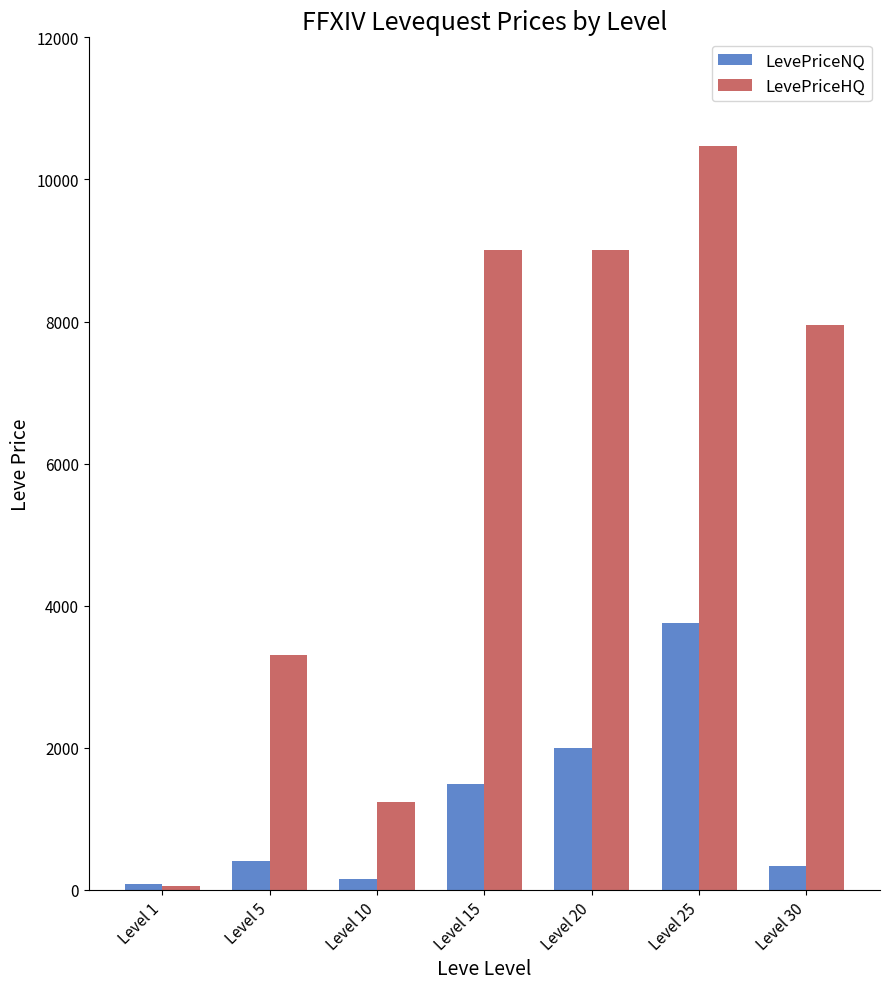

What is the sum of the LevePriceNQ values at Level 5 and Level 25?

4159.2